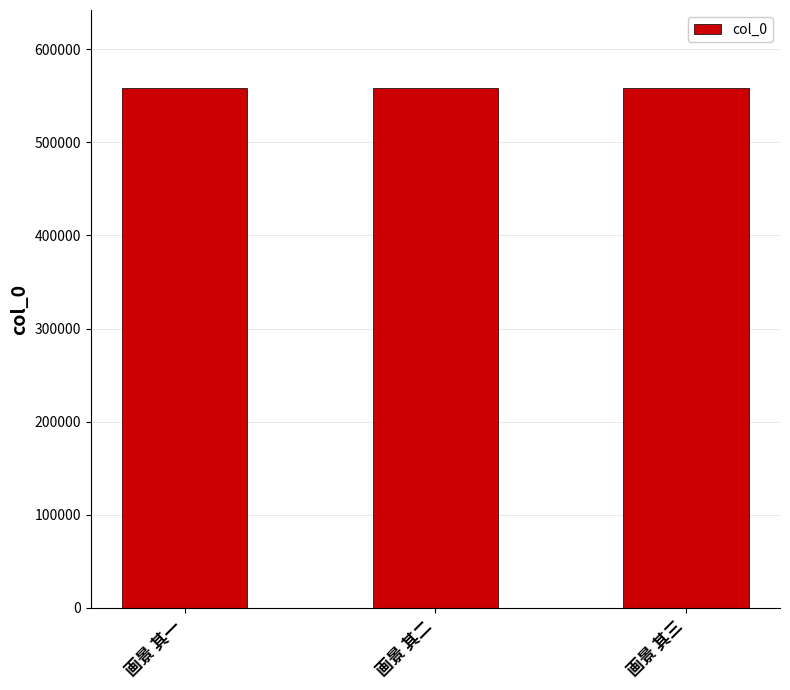

What is the label of the 1st bar from the right?

画景 其三